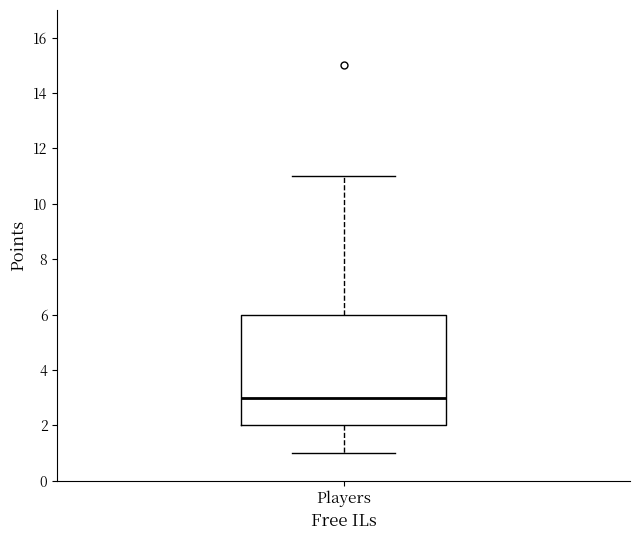

Transcribe this box plot: give where the median line is, the range the box spans, and where the two whiskers end, as read against the y-axis. The values are not printed on the chart, so give them approximately, as read against the axis.

median 3, box 2 to 6, whiskers 1 to 11